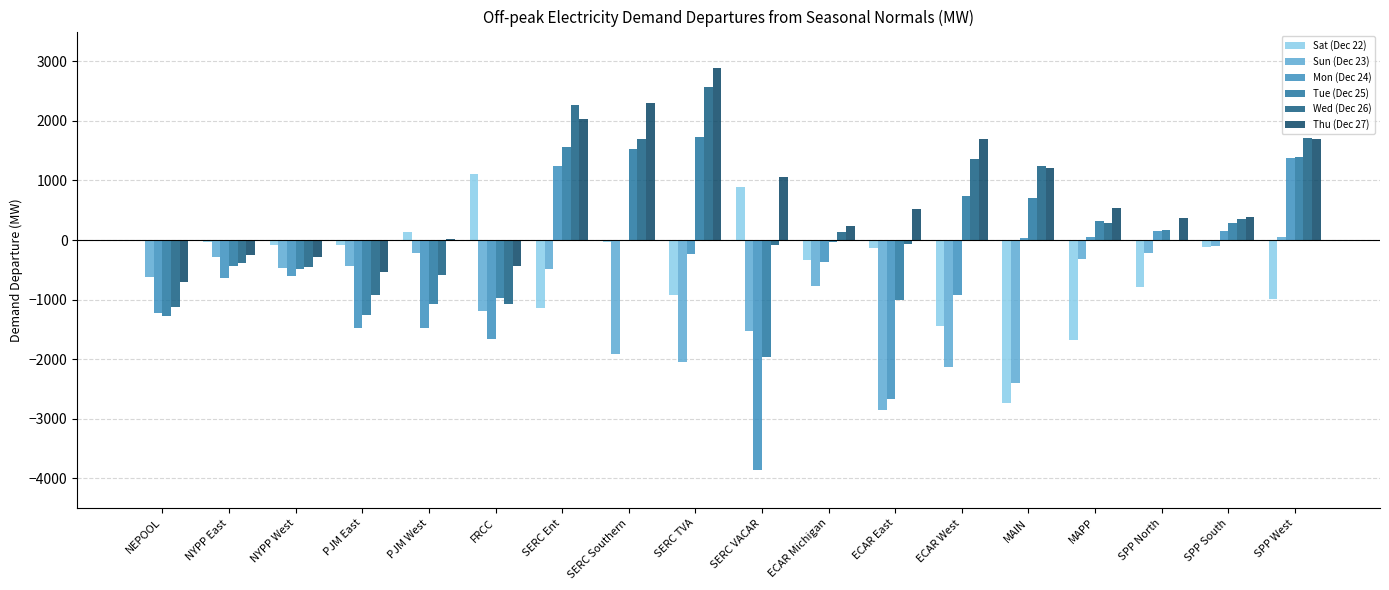

Which series has the largest range (max minus min)?

Mon (Dec 24)